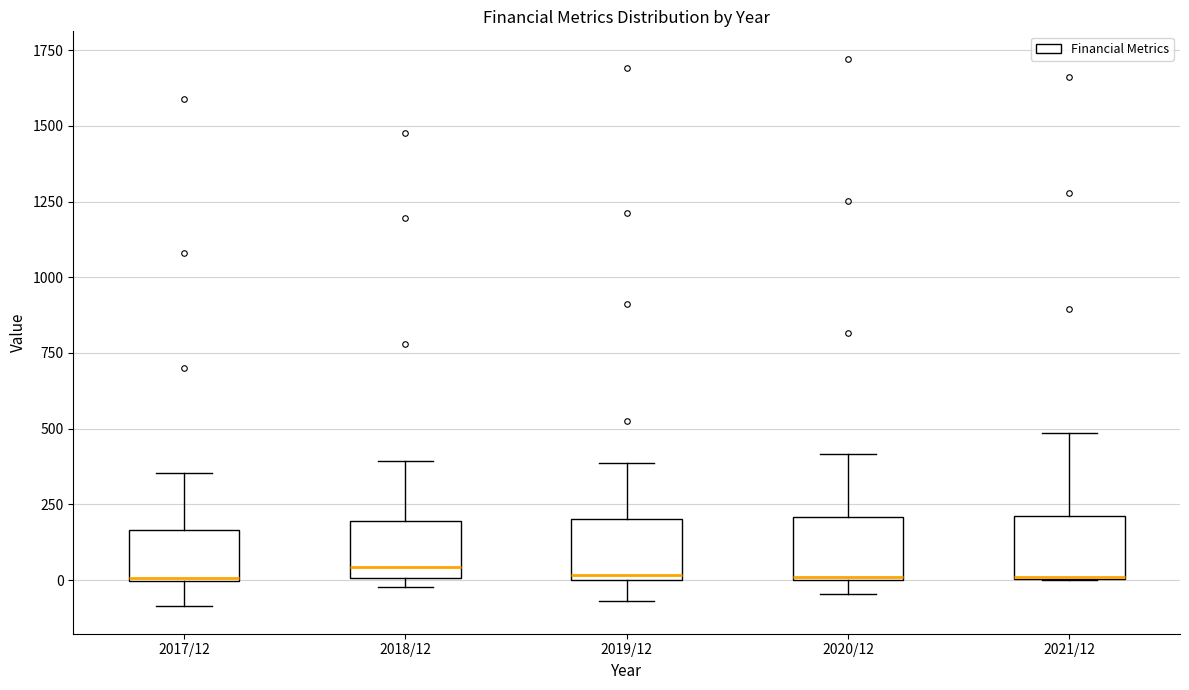

Where is the upper edge of the box for 2017/12 on the y-axis? The values are not printed on the chart, so give them approximately, as read against the axis.

150